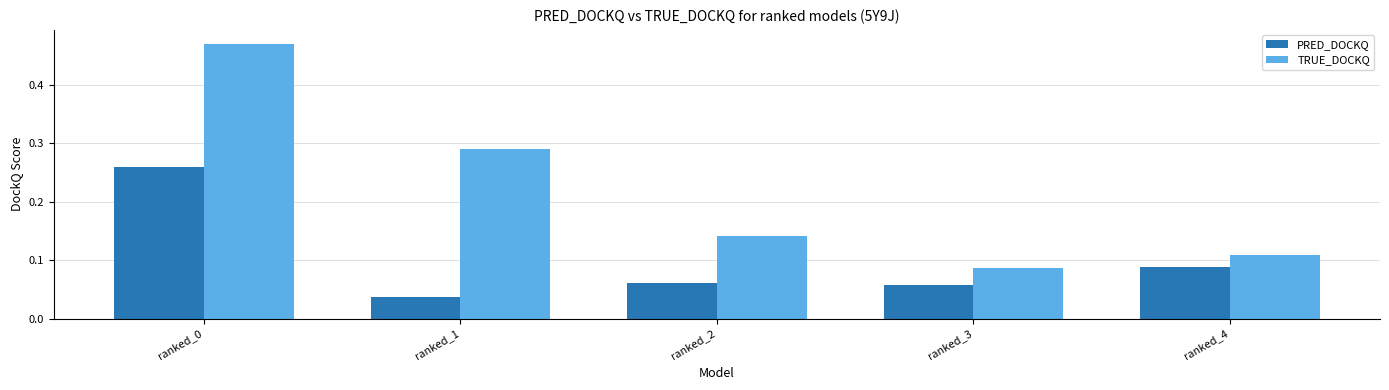

Rank the series at ranked_4 from highest to lowest value.

TRUE_DOCKQ, PRED_DOCKQ